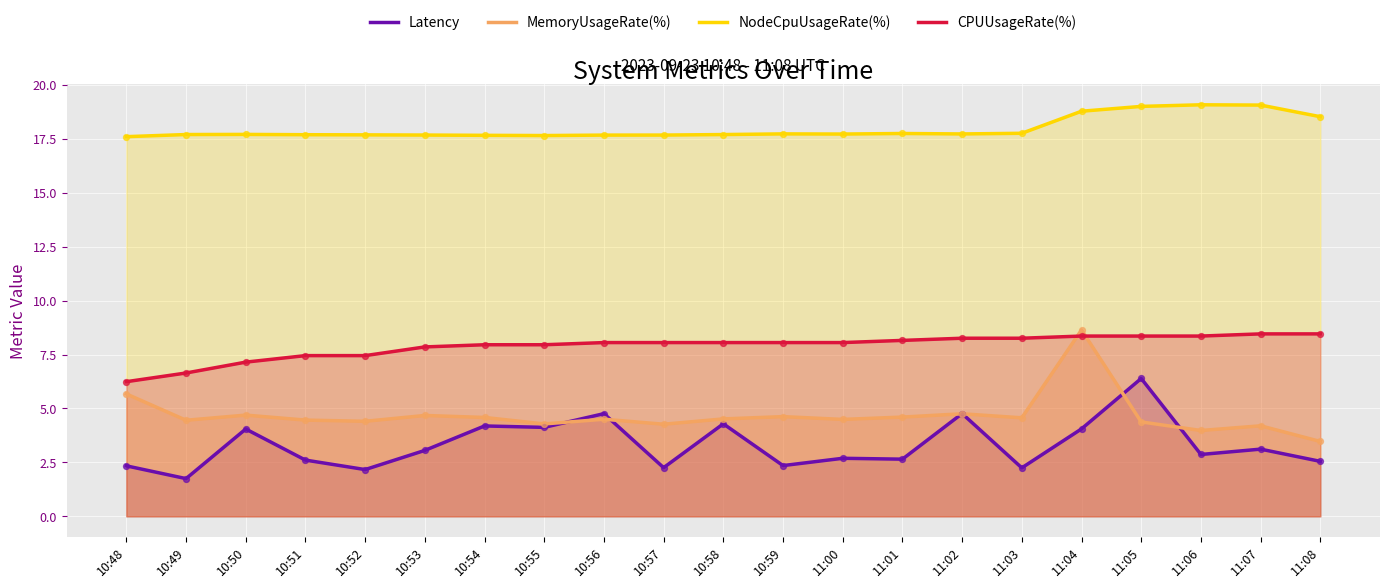

Which series reaches the minimum Y coordinate?

Latency